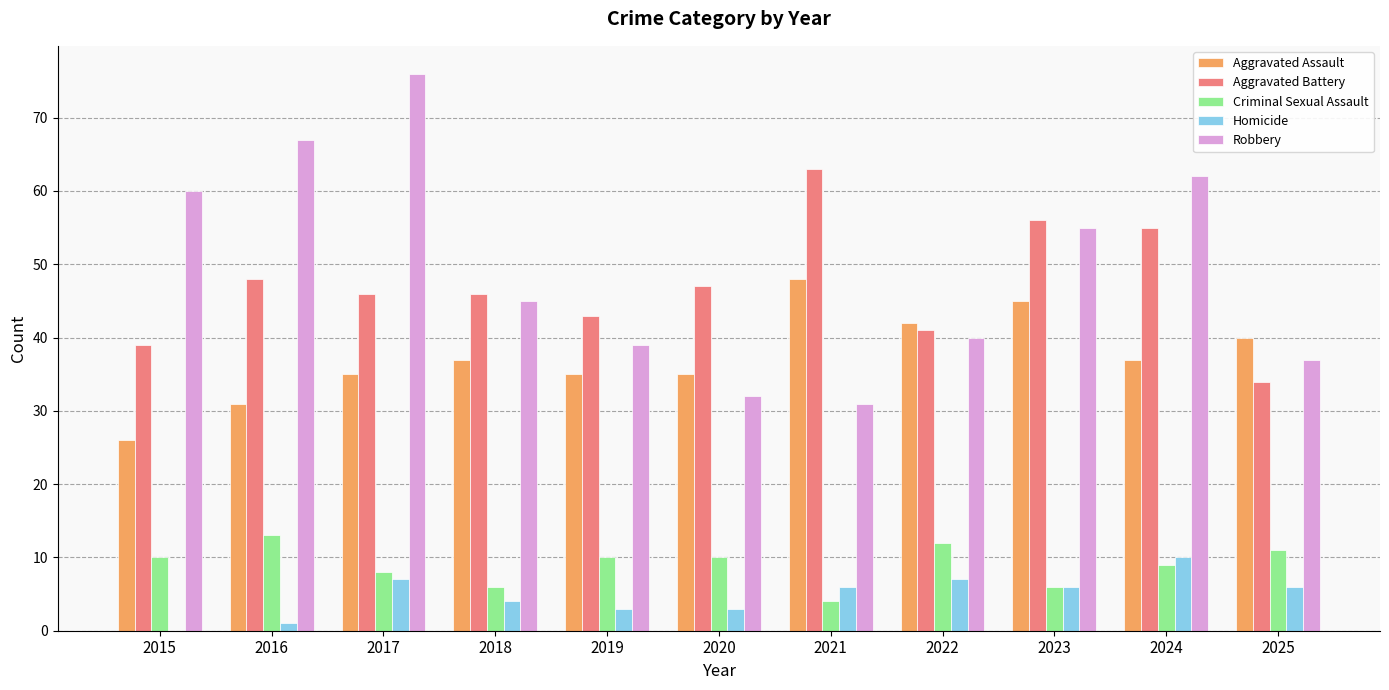

Is it true that Homicide equals 4 at 2018?

True